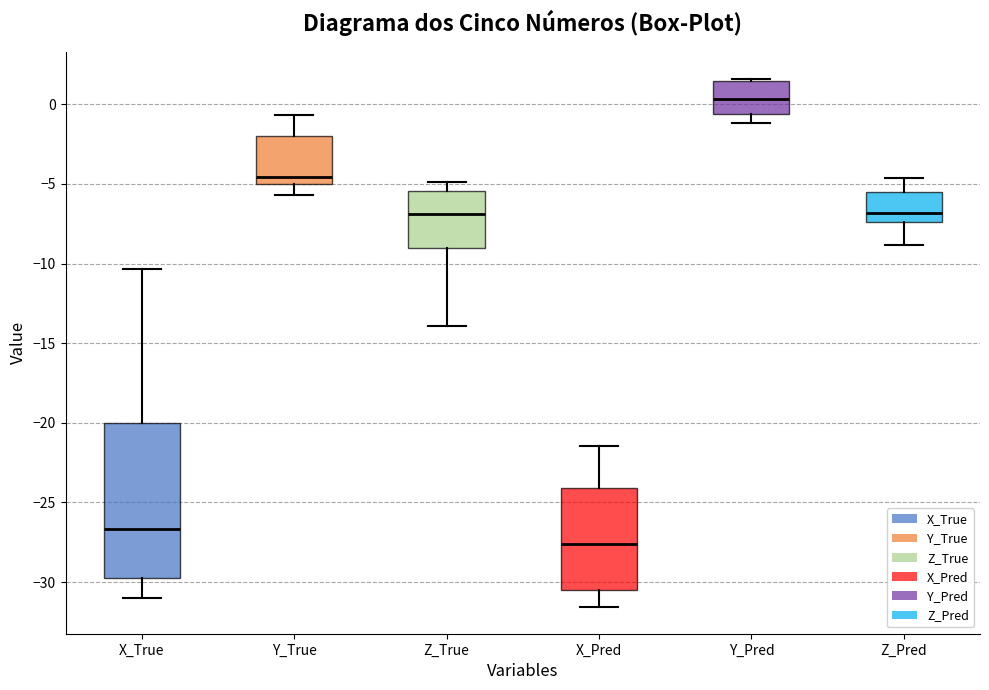

Comparing the boxes themselves (not the whiskers), which one is the tallest?

X_True